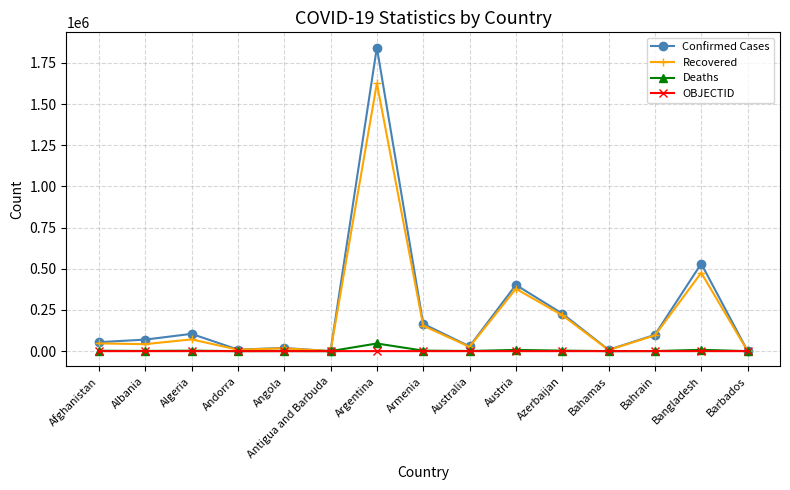

Does the chart have visible grid lines?

Yes